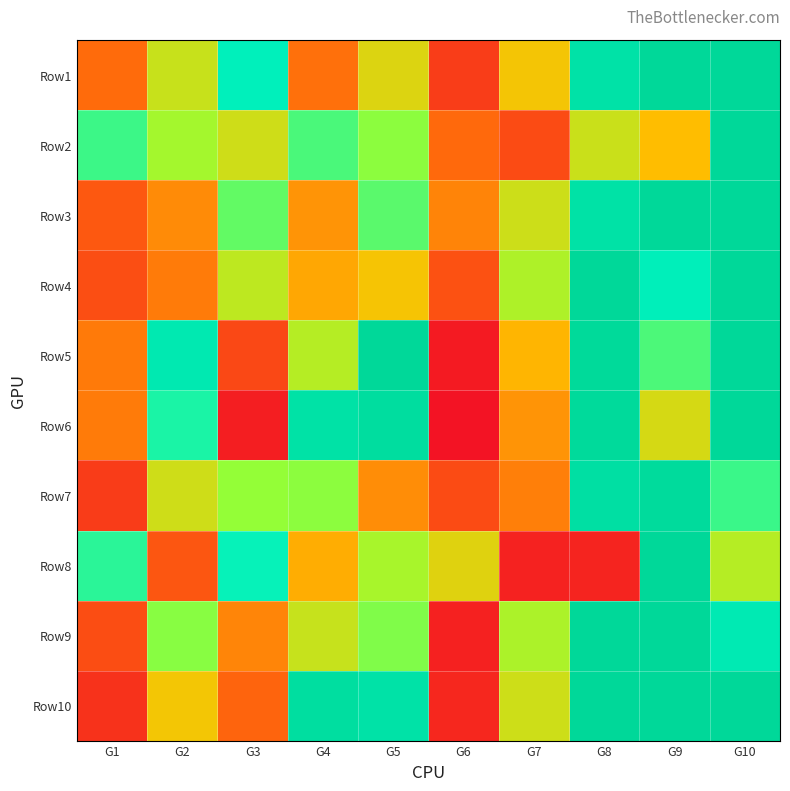

Which category has the lowest value across all series?

G6